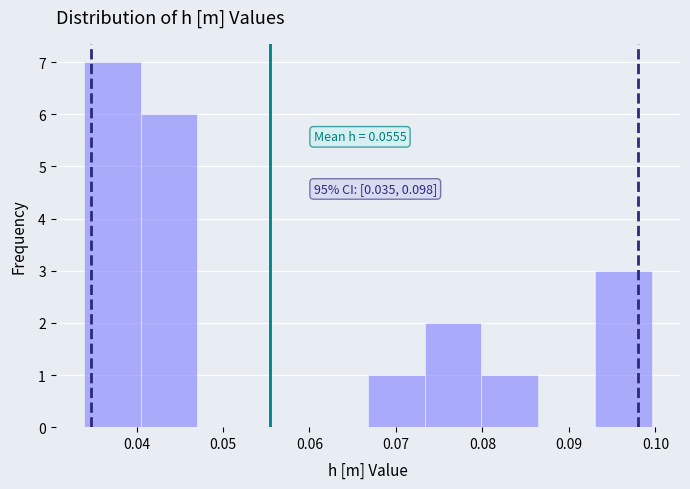

Over which range of the x-axis is the bar tallest?

0.034 to 0.040